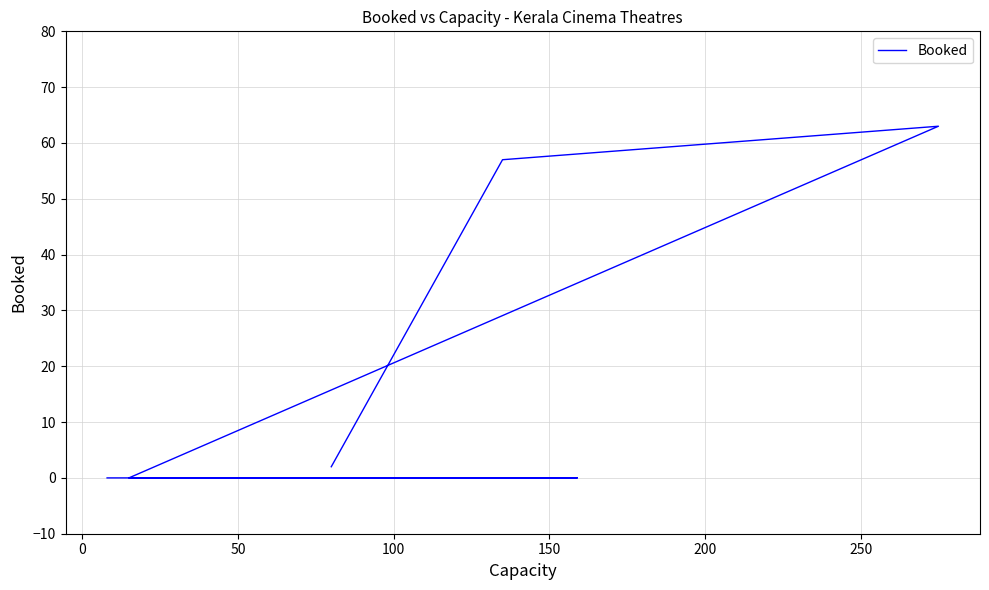

Count the number of values greater than 0.

3